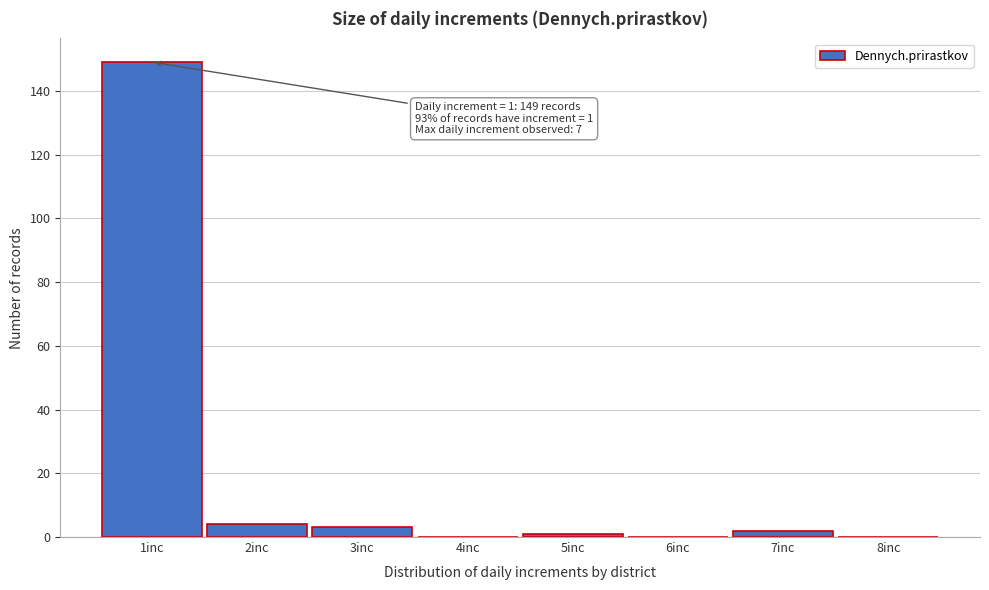

Which range on the x-axis has the tallest bar?

0.5 to 1.5